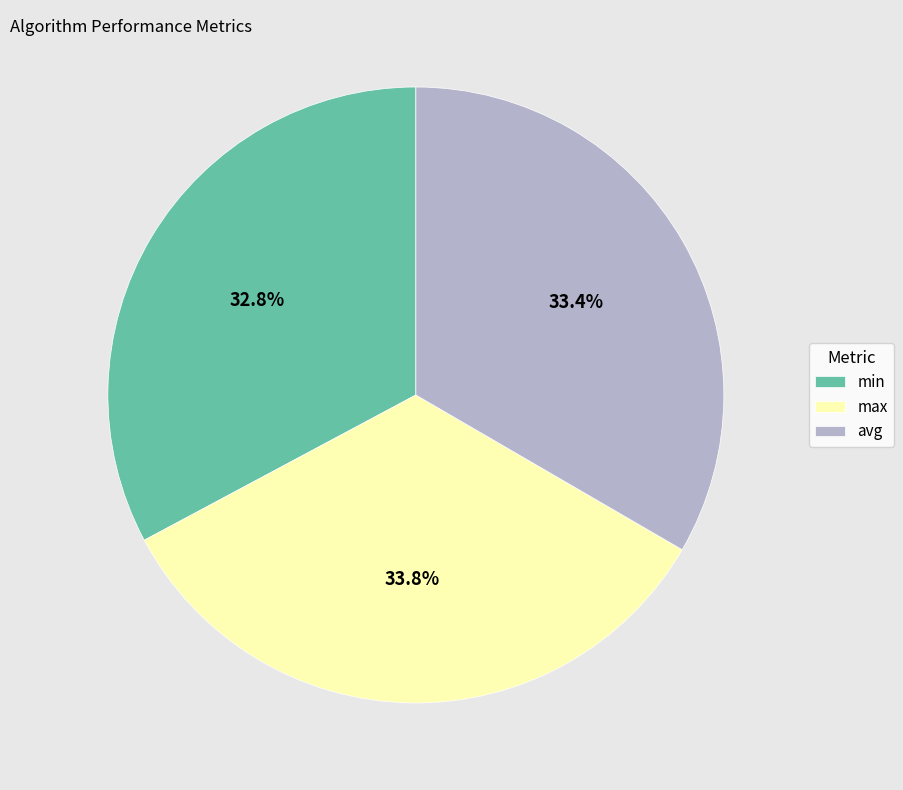

What percentage is NOT represented by min?

67.2%